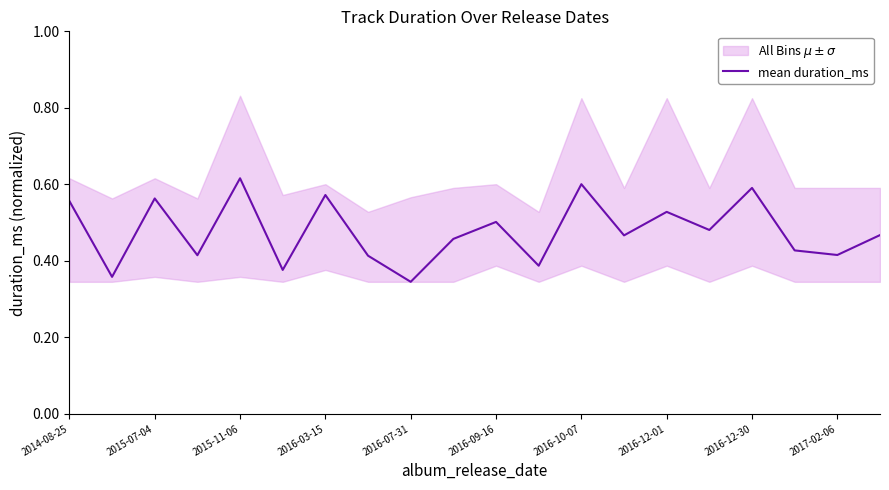

The mean duration_ms series shows 0.4 at 2014-08-25. True or false?

False